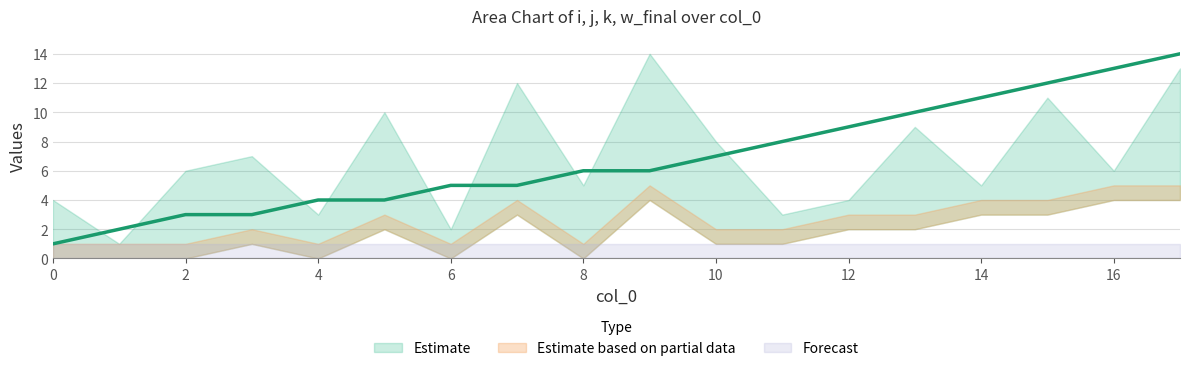

What is the value of the i point at the 14th from the left?

10